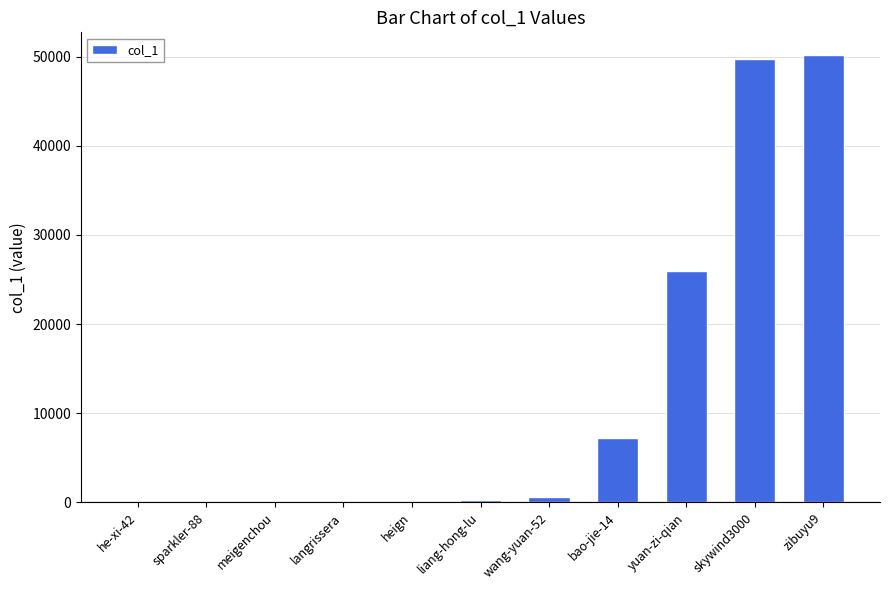

At which label is the value closest to 25102?

yuan-zi-qian